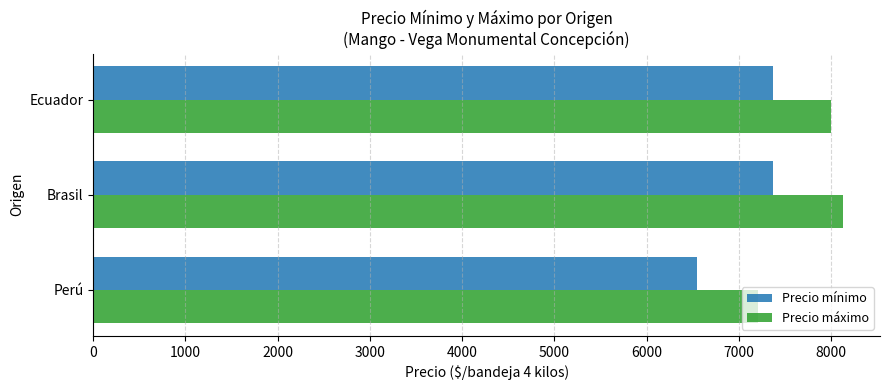

Is the value of Precio mínimo at Brasil greater than the value of Precio máximo at Brasil?

No